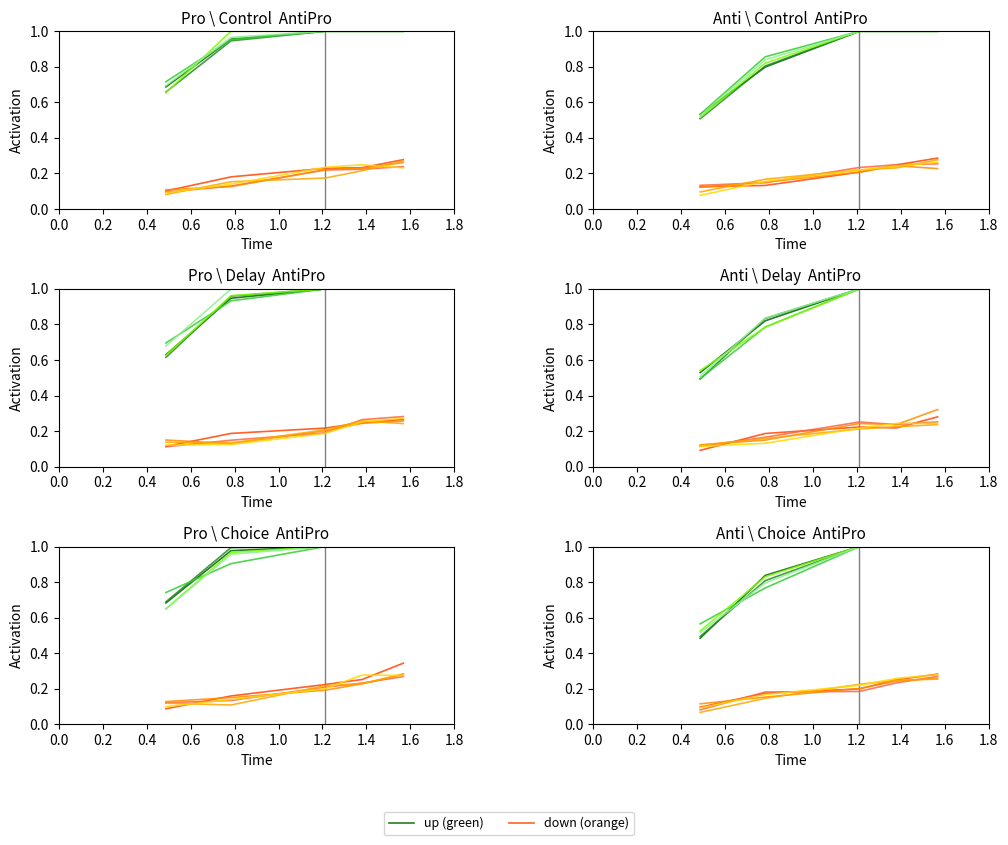

True or false: down (orange) has a value of 0.0 at 0.0.

False